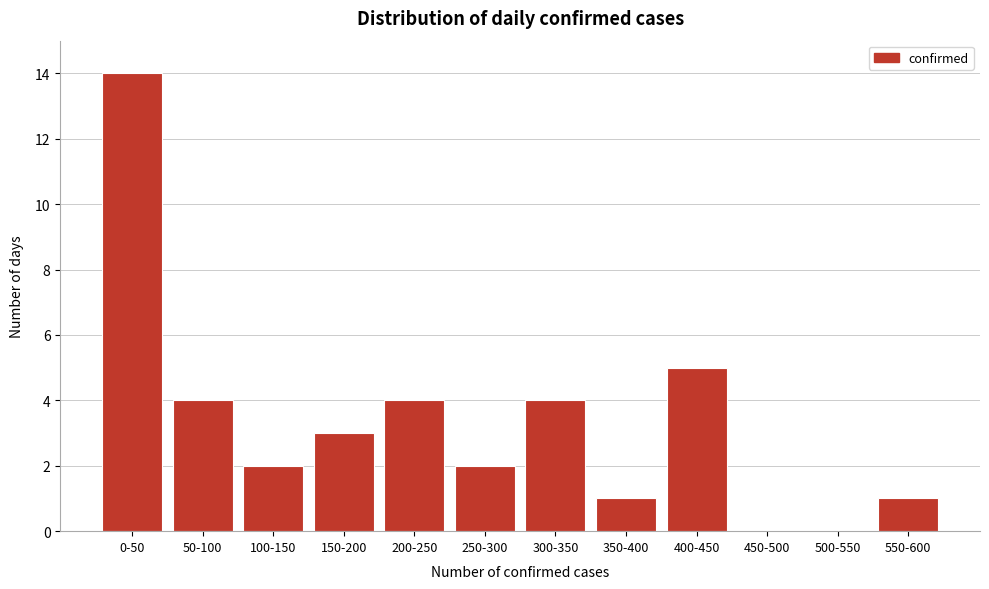

Reading left to right, extract all data points from this chart.

0-50=14	50-100=4	100-150=2	150-200=3	200-250=4	250-300=2	300-350=4	350-400=1	400-450=5	450-500=0	500-550=0	550-600=1